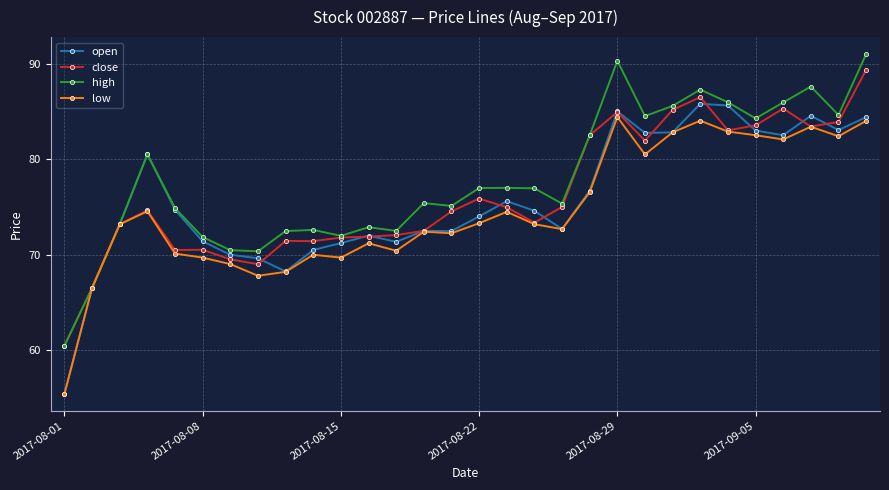

Which series has the largest total across all categories?

high